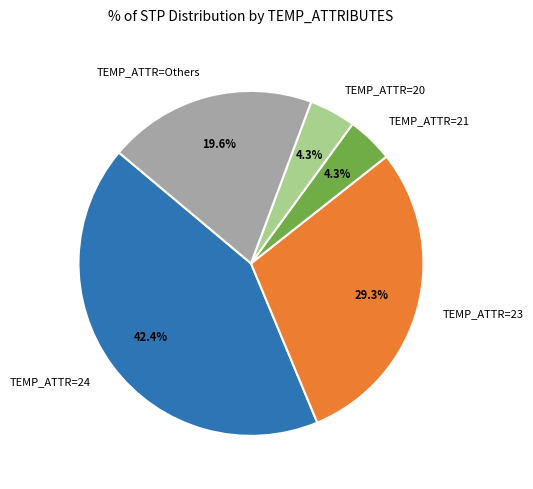

What is the largest slice in the pie chart?

TEMP_ATTR=24